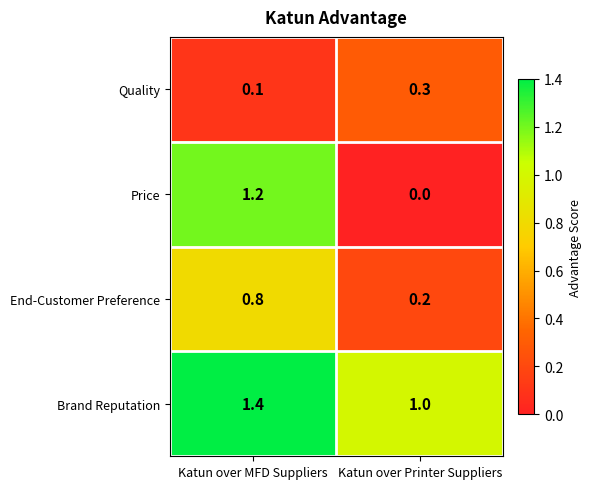

Which category has the highest value across all series?

Katun over MFD Suppliers